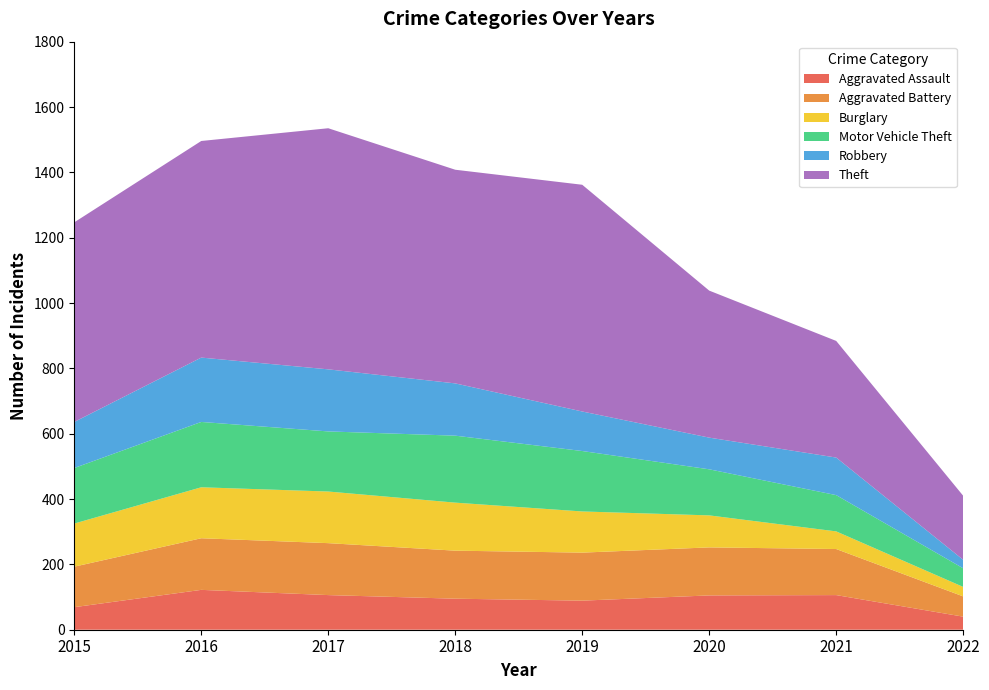

Reading left to right, what are all the values shown in this chart?

Aggravated Assault: 69	122	106	95	89	105	106	40
Aggravated Battery: 124	158	159	147	147	147	141	62
Burglary: 132	156	158	147	126	98	54	29
Motor Vehicle Theft: 170	200	184	205	185	141	111	57
Robbery: 141	197	190	160	121	97	115	26
Theft: 611	663	738	654	694	450	357	196